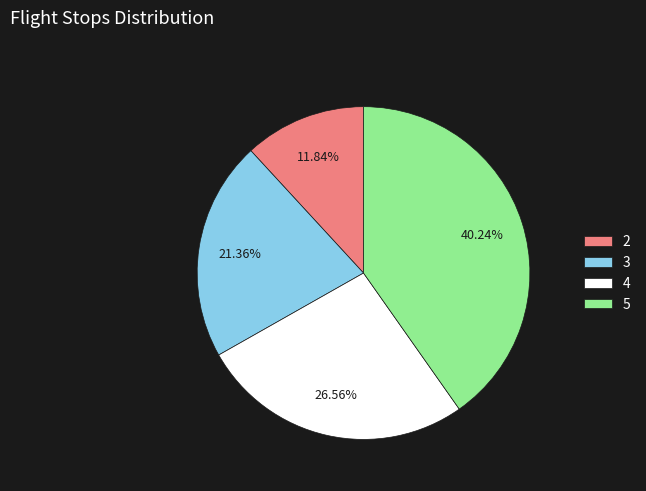

Which category has the biggest portion of the pie?

5